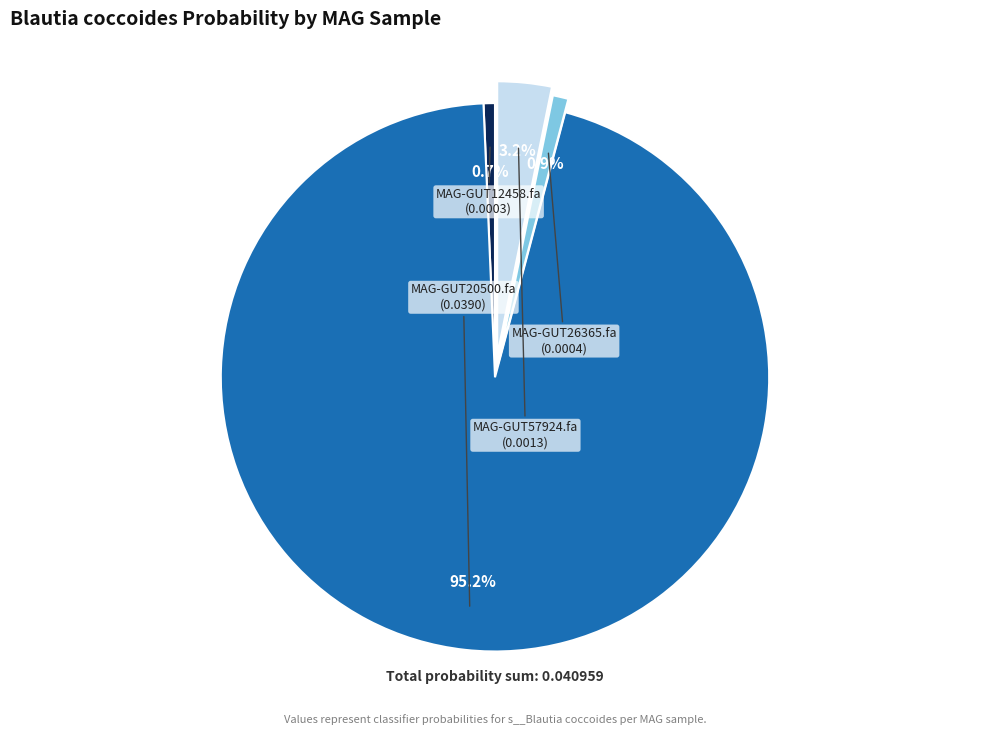

True or false: MAG-GUT26365.fa accounts for 1% of the total.

True